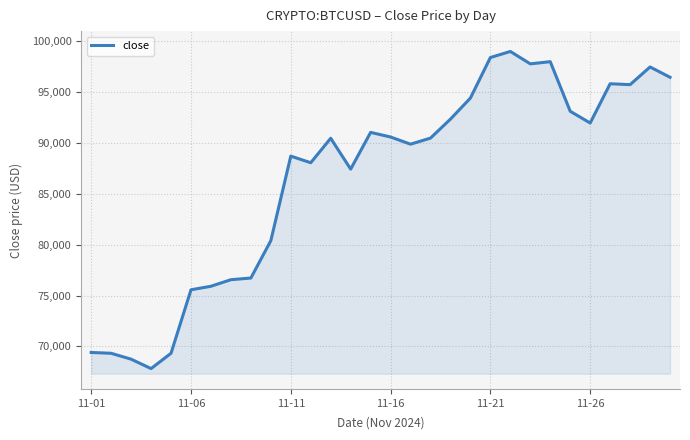

Count the number of data series in this chart.

1